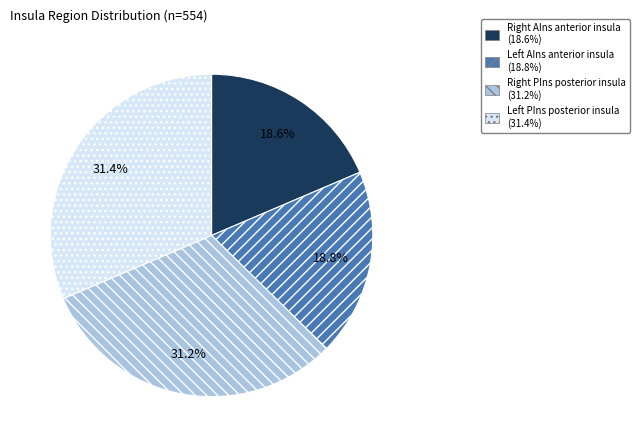

Is there any slice that represents more than half of the pie?

No